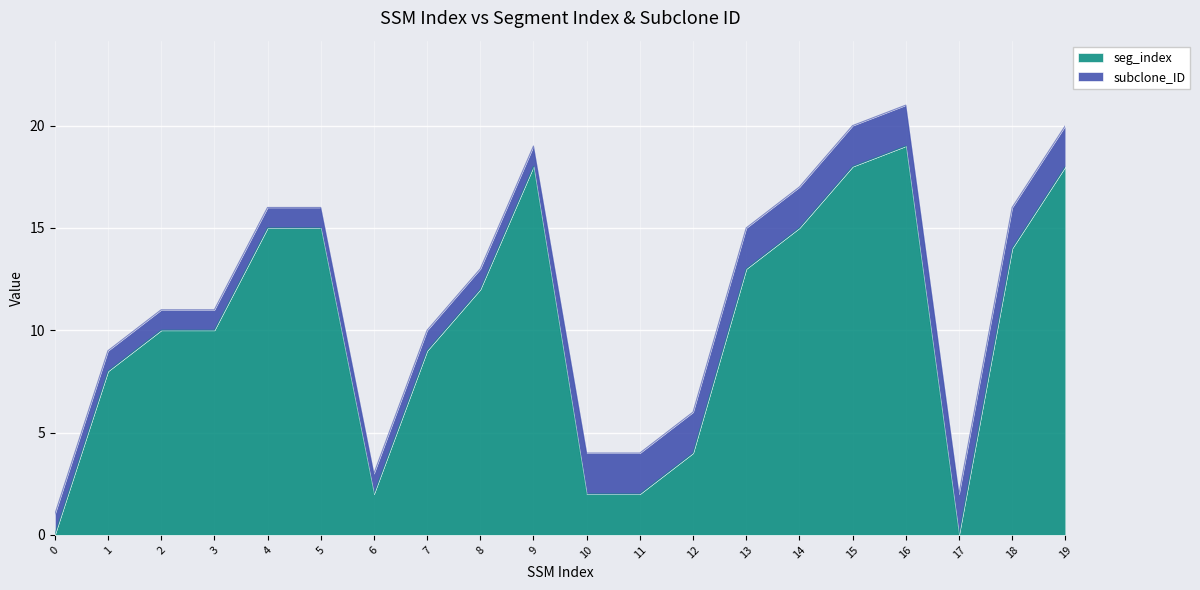

True or false: the data shows 4 at 12.

True